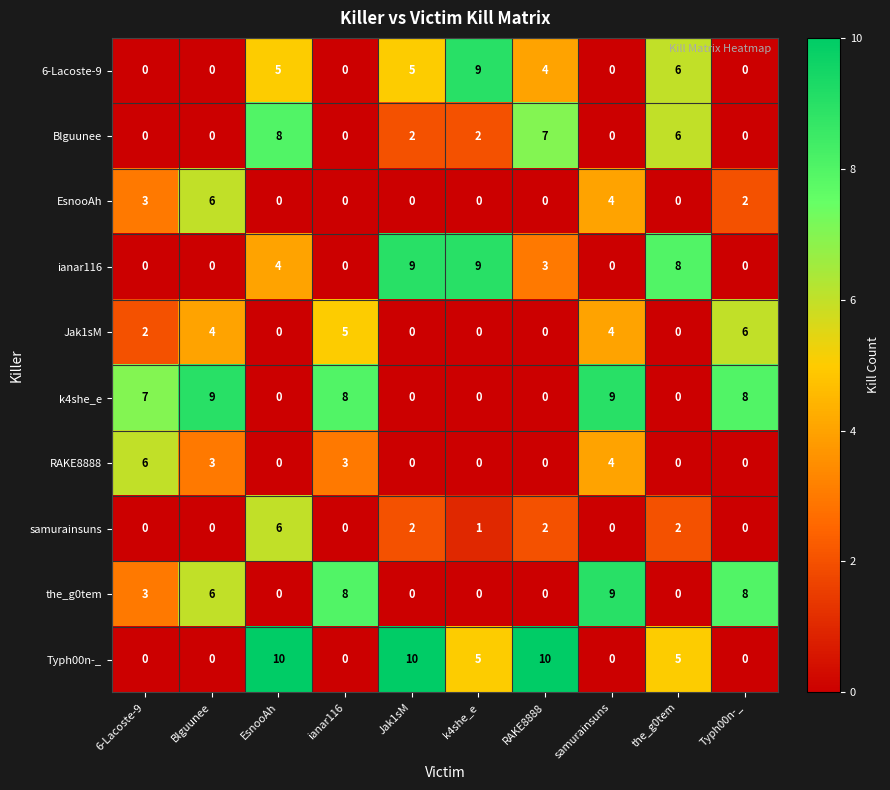

Is it true that Typh00n-_ equals 2 at k4she_e?

False